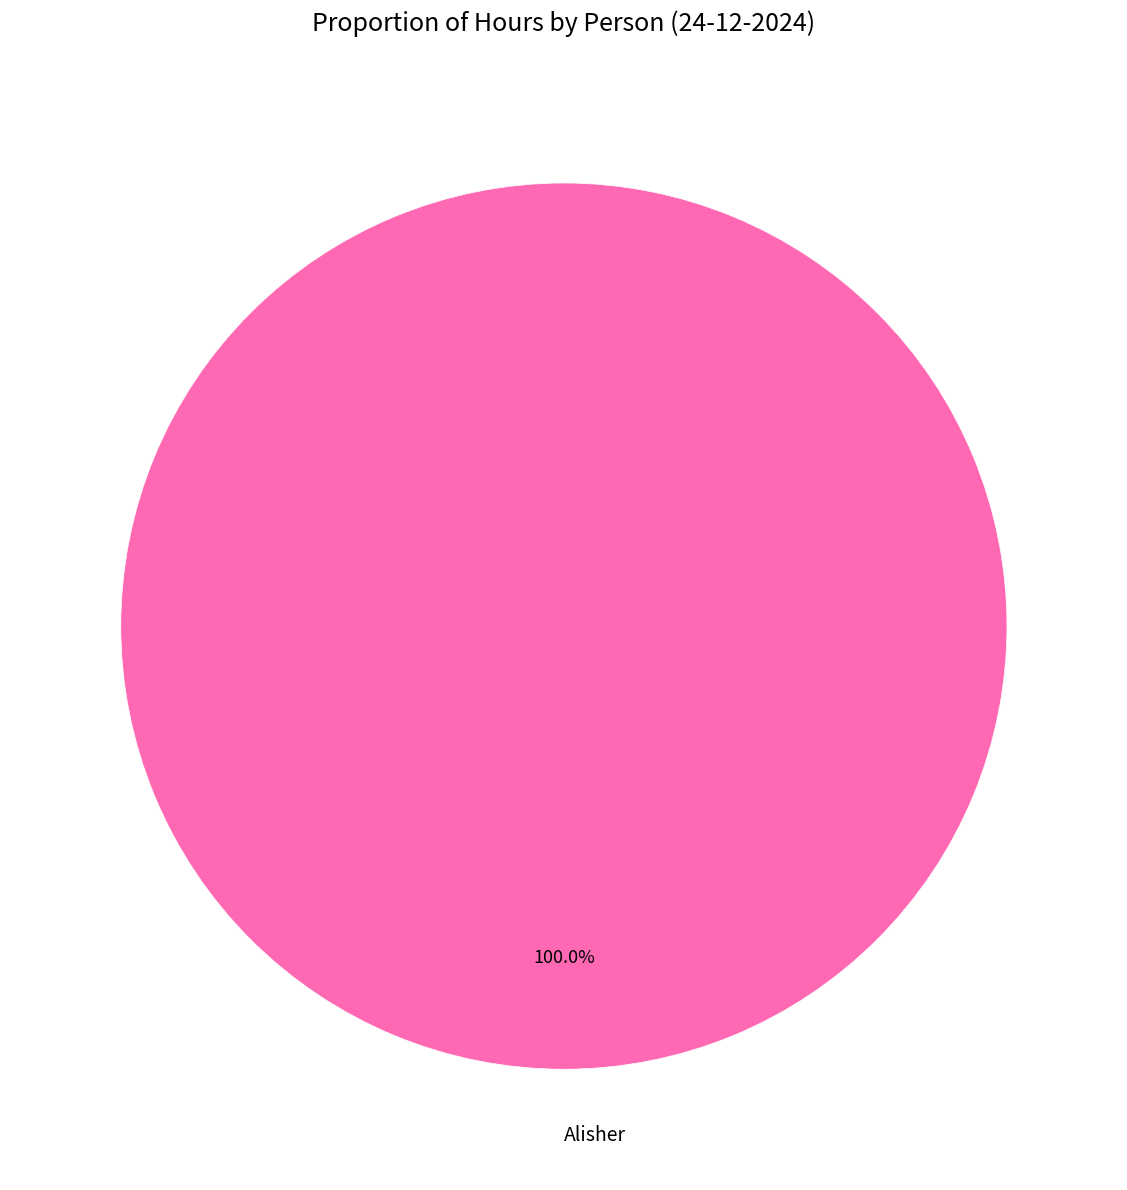

Rank the categories by value from highest to lowest.

Alisher